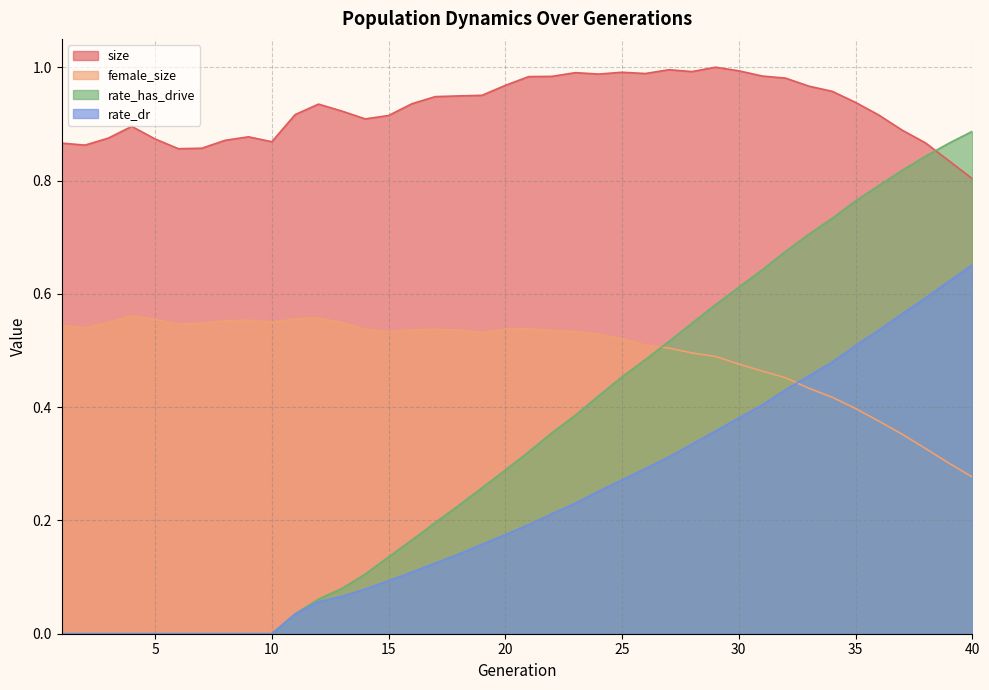

List the labels in order of rate_dr value, largest first.

40, 39, 38, 37, 36, 35, 34, 33, 32, 31, 30, 29, 28, 27, 26, 25, 24, 23, 22, 21, 20, 19, 18, 17, 16, 15, 14, 13, 12, 11, 1, 2, 3, 4, 5, 6, 7, 8, 9, 10